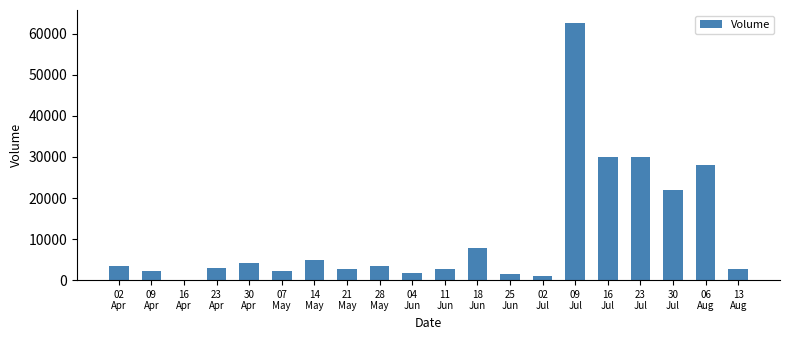

How many values are above zero?

19